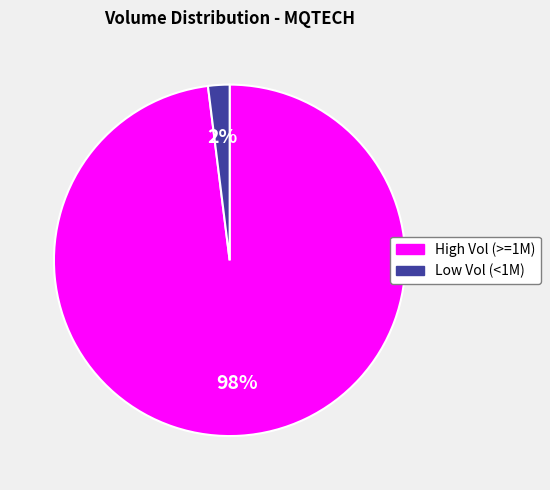

To the nearest percent, what is the difference between the largest and smallest slice percentages?

96%